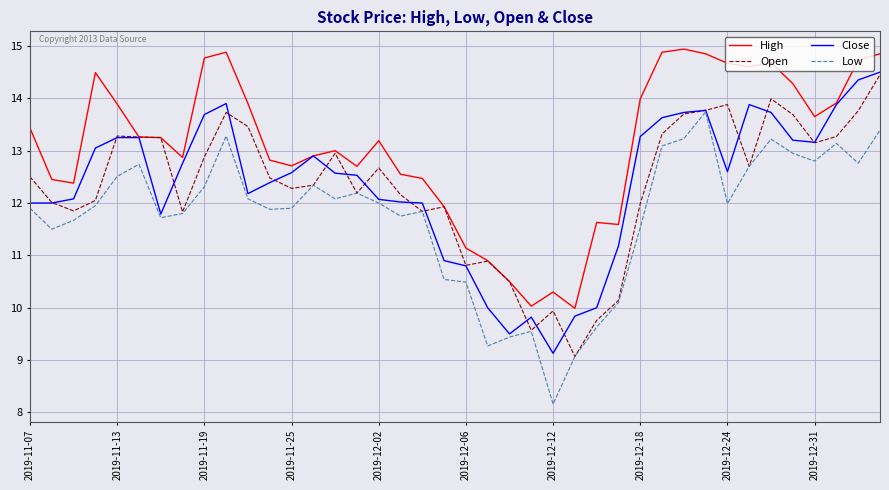

True or false: Low and High intersect in this chart.

False